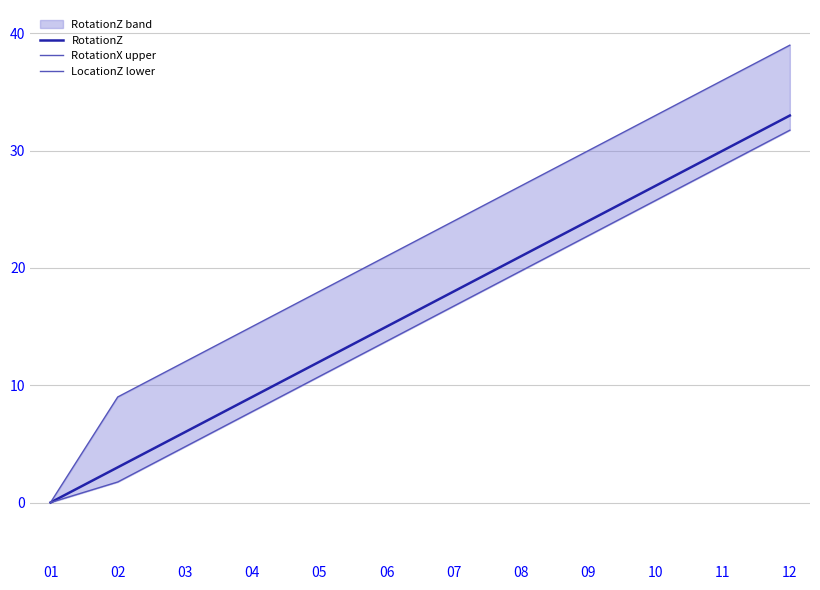

Reading right to left, what are all the values shown in this chart?

RotationZ: 33.0	30.0	27.0	24.0	21.0	18.0	15.0	12.0	9.0	6.0	3.0	0.0
RotationX upper: 39.0	36.0	33.0	30.0	27.0	24.0	21.0	18.0	15.0	12.0	9.0	0.0
LocationZ lower: 31.8	28.8	25.8	22.8	19.8	16.8	13.8	10.8	7.8	4.8	1.8	0.0